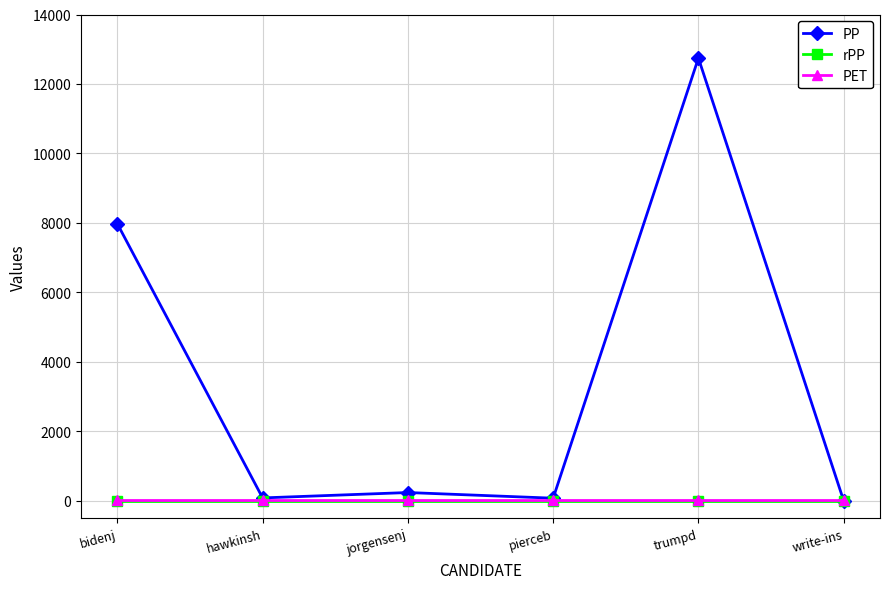

At which category is the sum across all series the highest?

trumpd